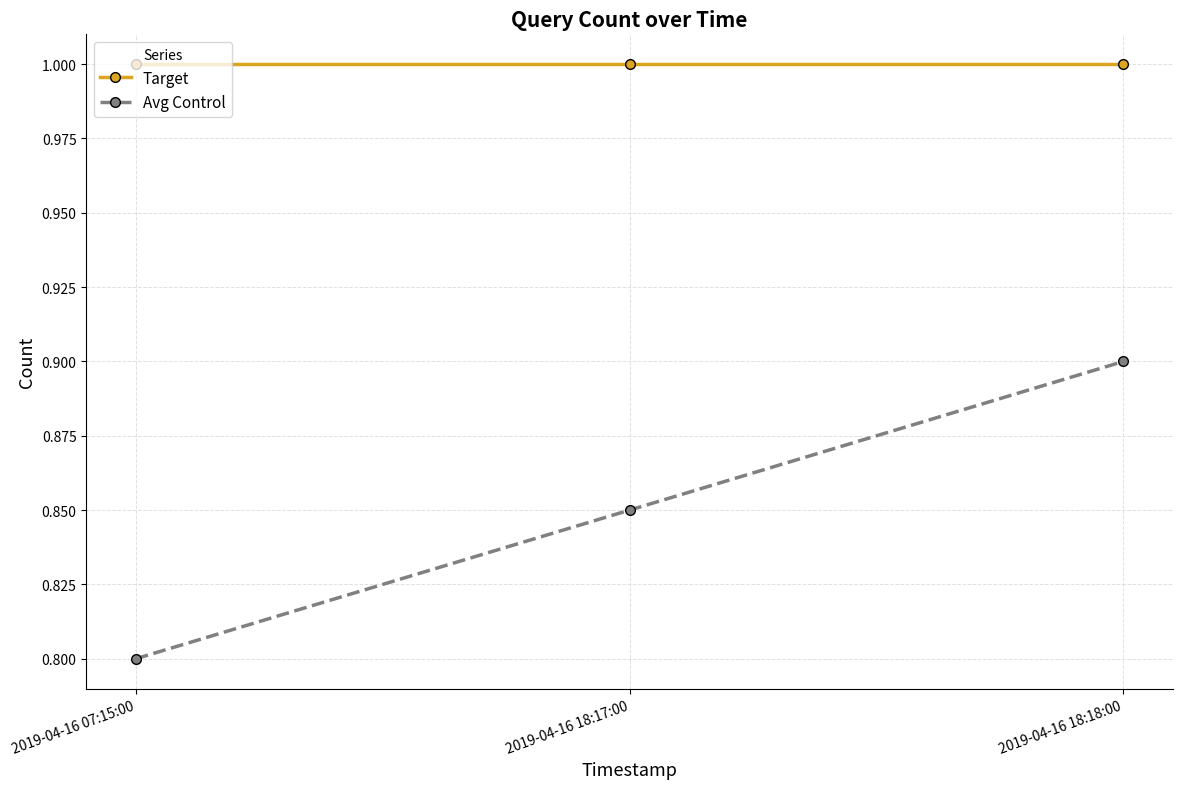

The value of Target at 2019-04-16 18:17:00 is 1.4. True or false?

False